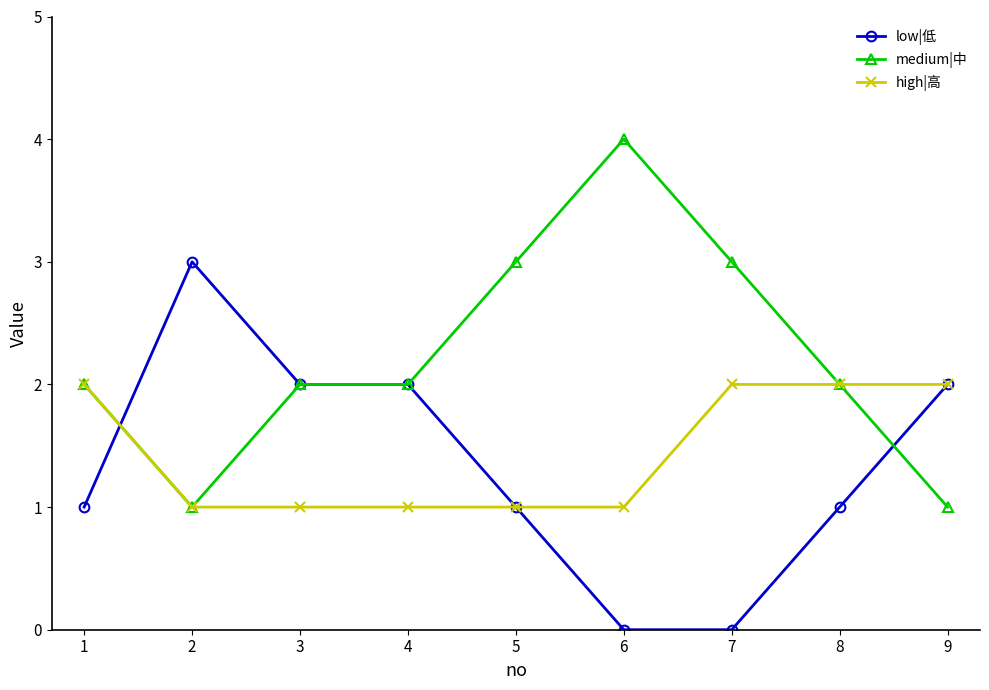

What is the highest value of the low|低 series?

3